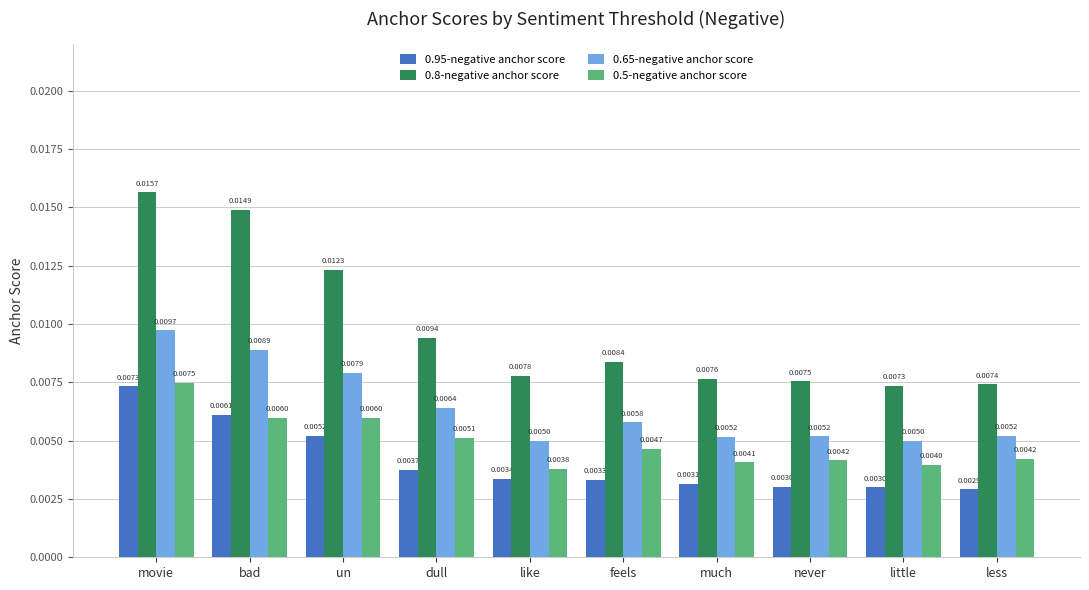

What are all the series names shown in the legend?

0.95-negative anchor score, 0.8-negative anchor score, 0.65-negative anchor score, 0.5-negative anchor score